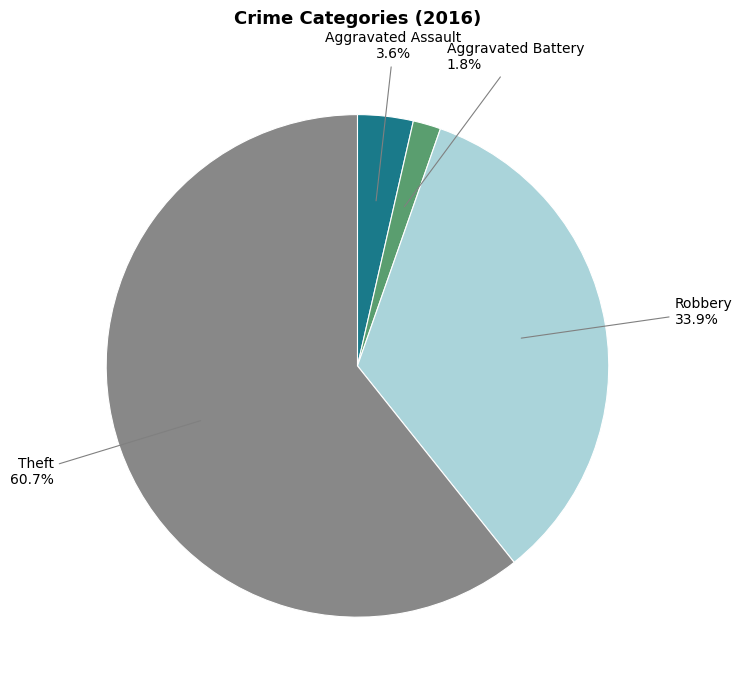

Does any single category account for the majority?

Yes